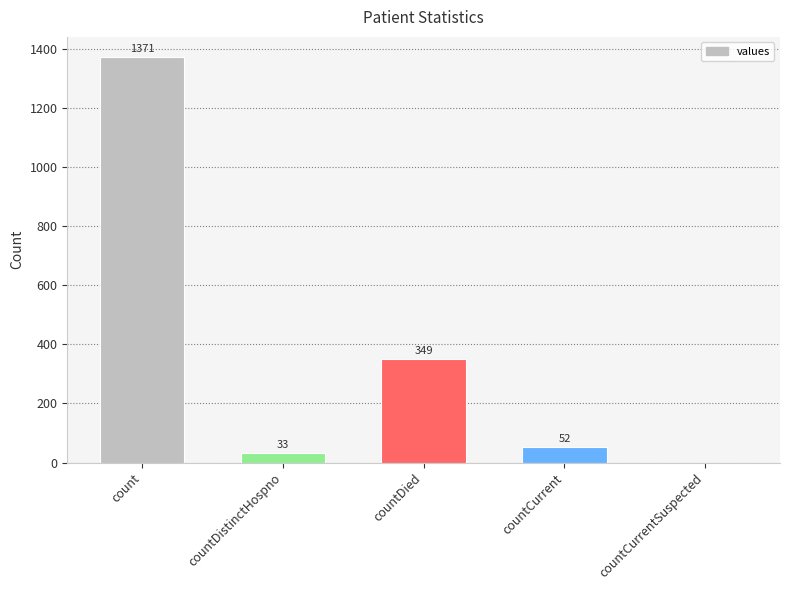

Is it true that the value at countCurrentSuspected is 0?

True